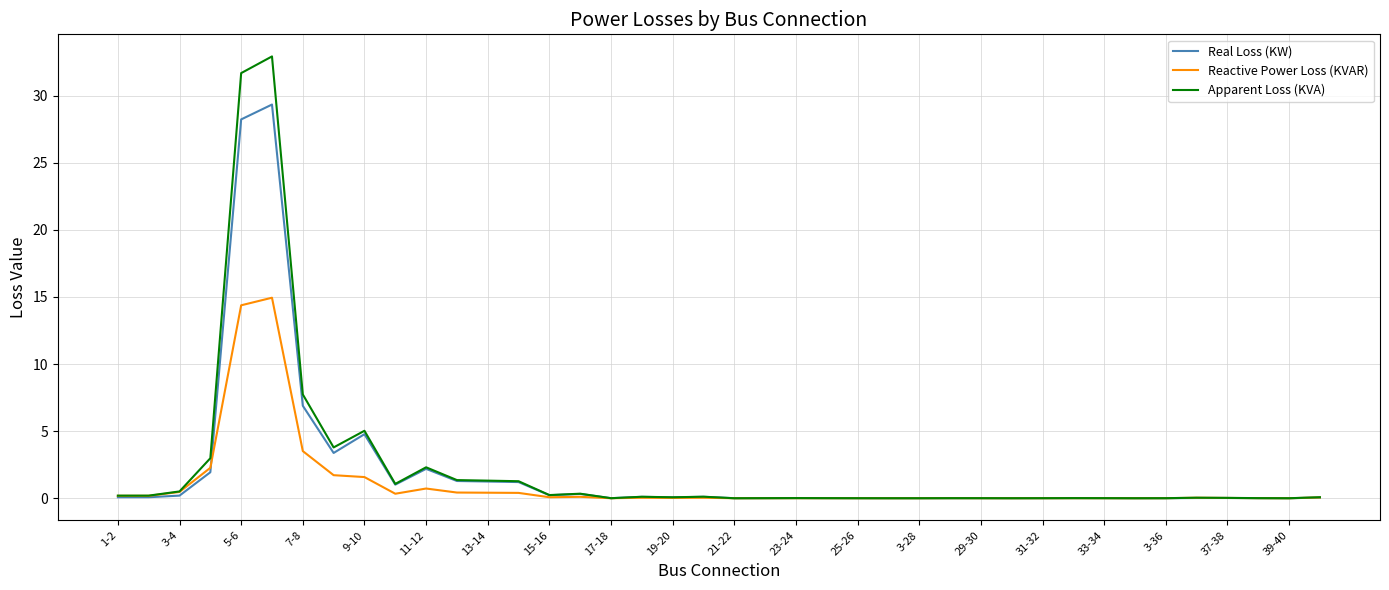

What is the highest value of the Apparent Loss (KVA) series?

32.9